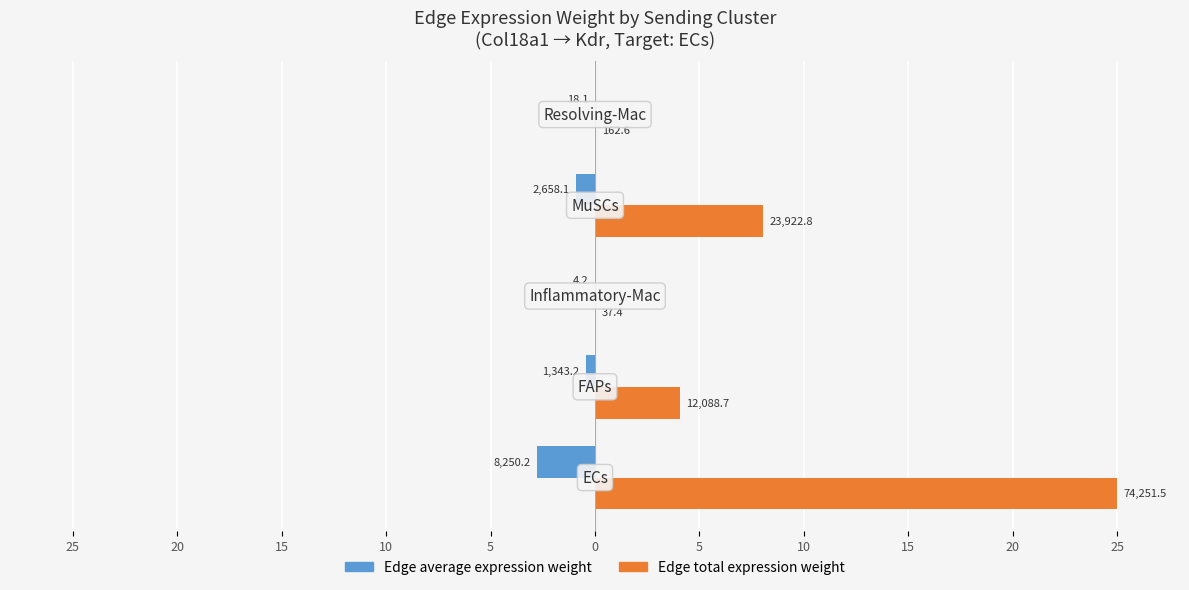

What are all the series names shown in the legend?

Edge average expression weight, Edge total expression weight